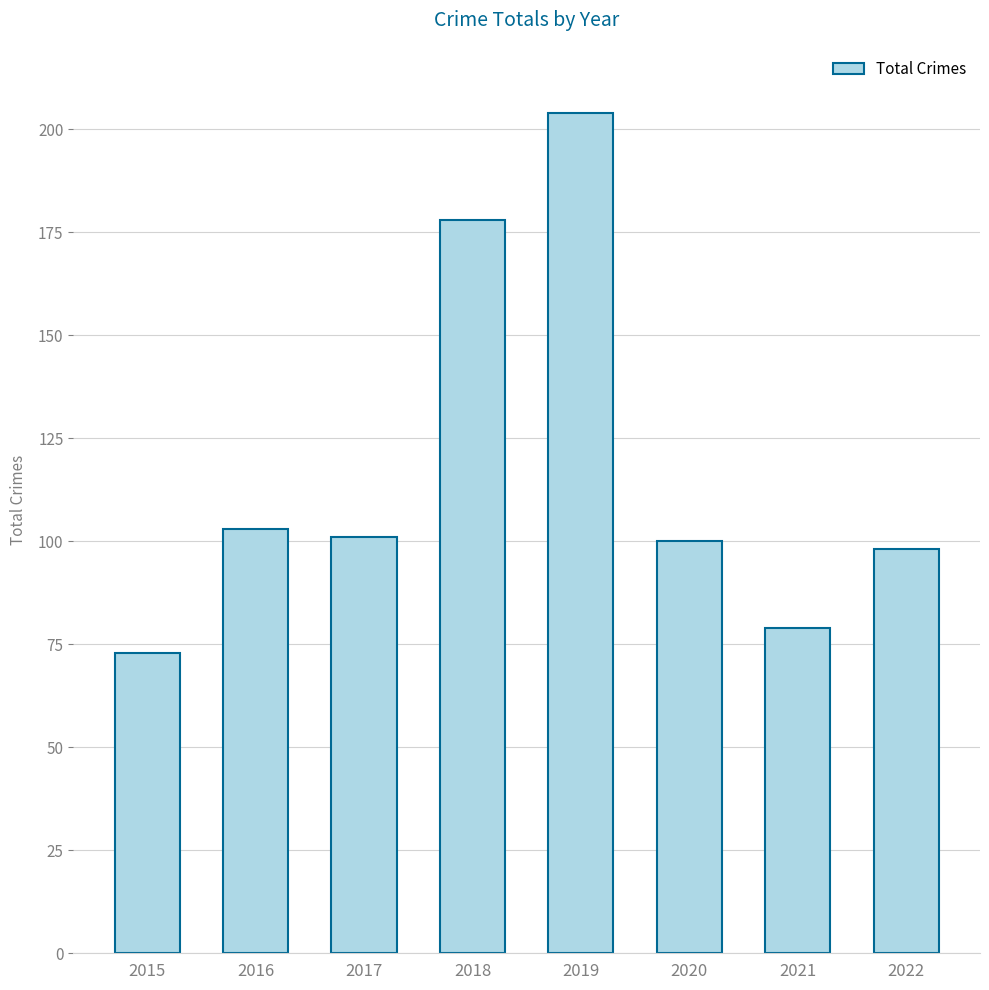

What is the sum of all values?

936